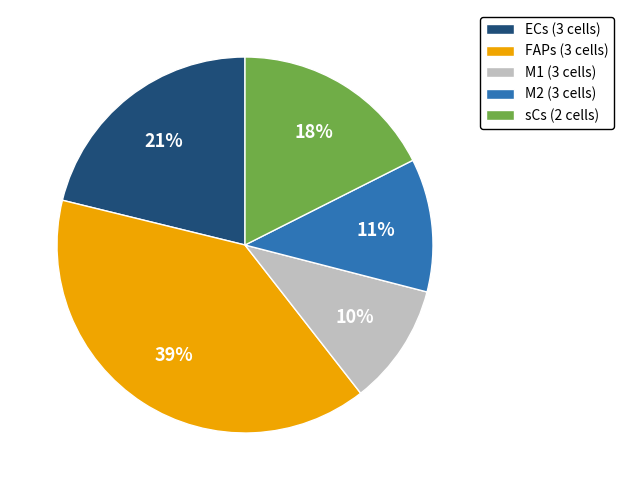

To the nearest percent, what is the difference between the largest and smallest slice percentages?

29%